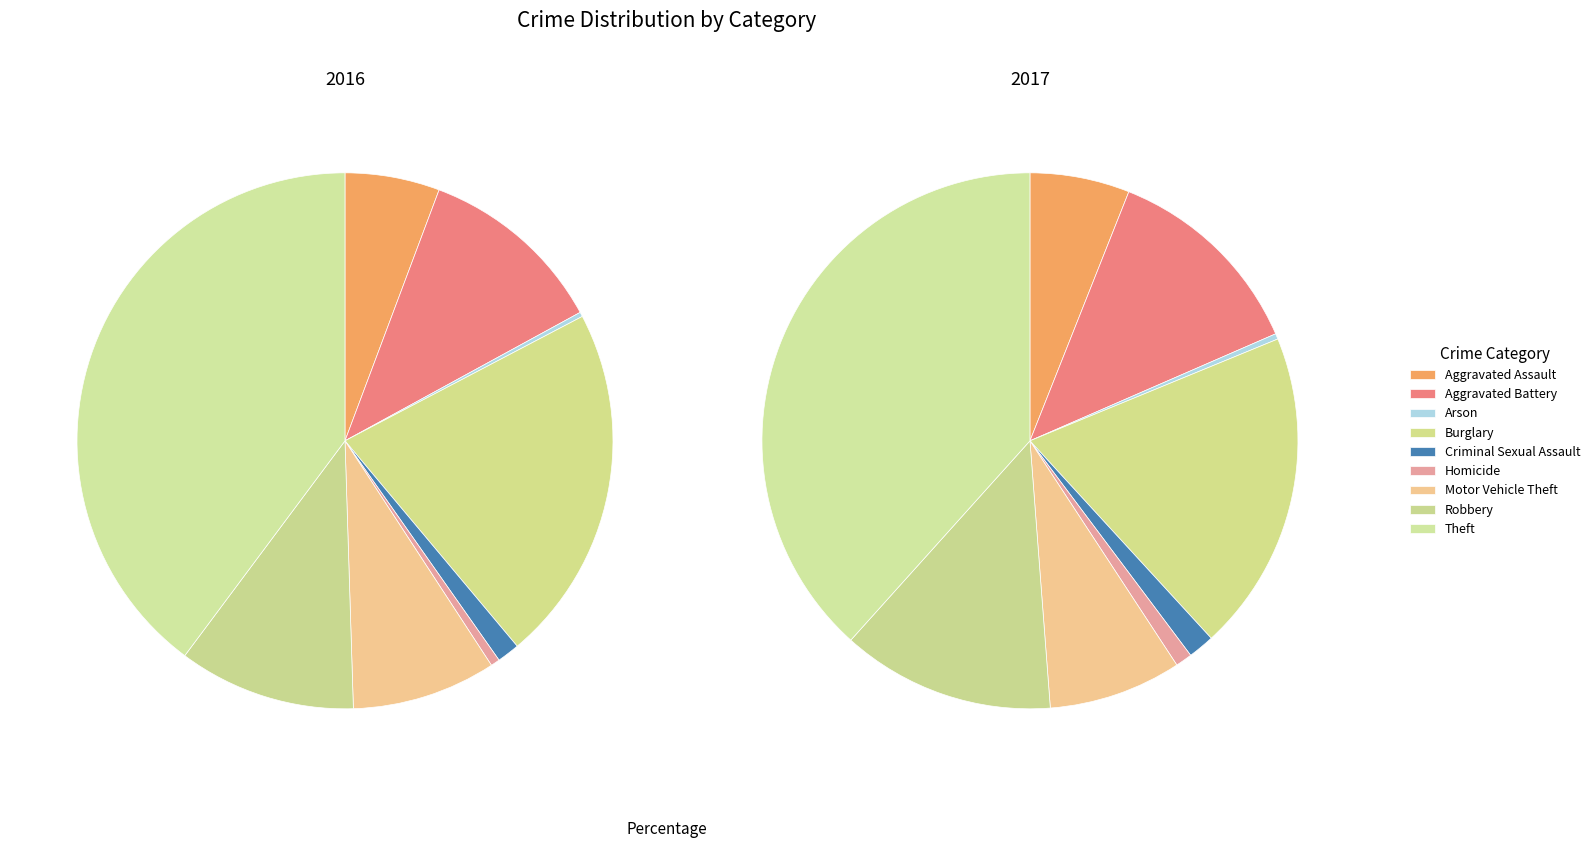

Is there any slice that represents more than half of the pie?

No